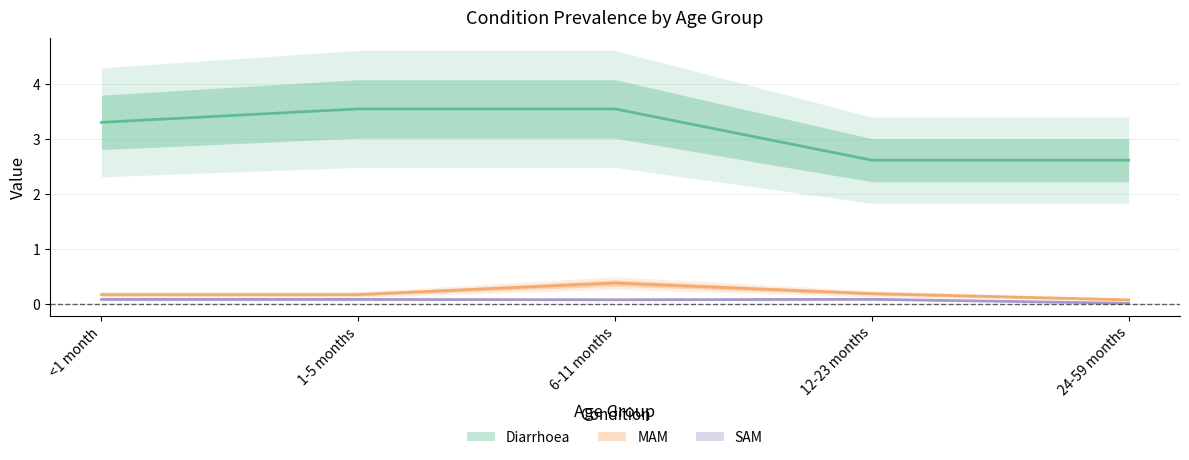

Is the value of MAM at 12-23 months greater than the value of Diarrhoea at 1-5 months?

No